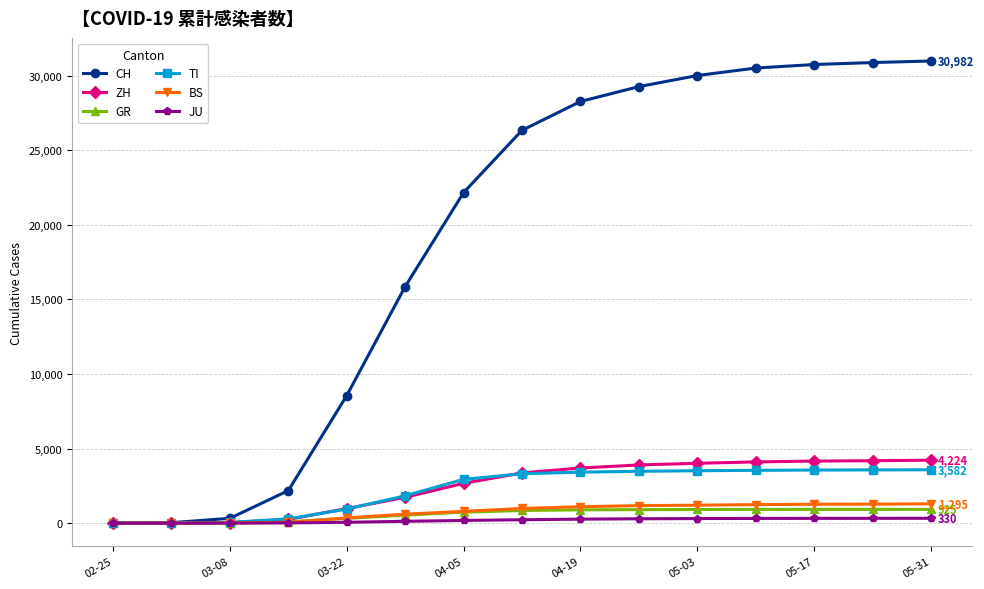

Which series has the largest total across all categories?

CH